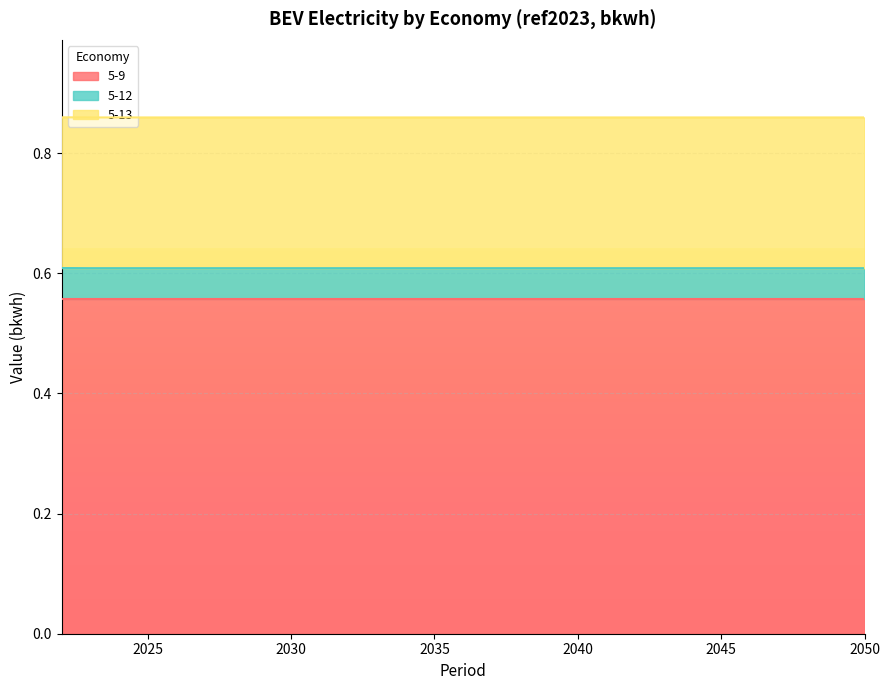

List the series in order of their peak value, highest first.

5-9, 5-13, 5-12